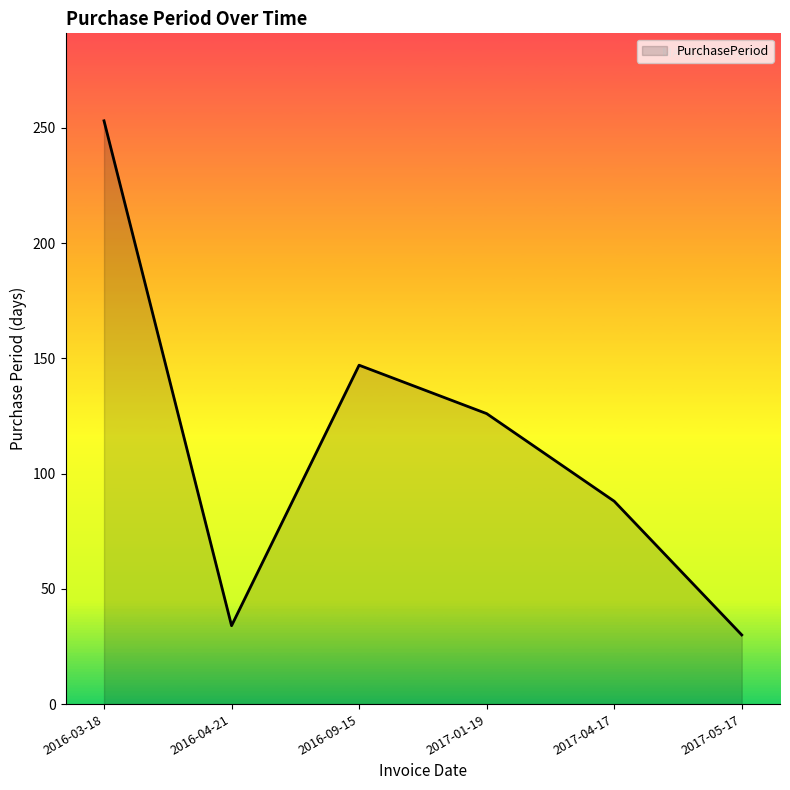

What is the change in value from 2016-09-15 to 2017-04-17?

-59